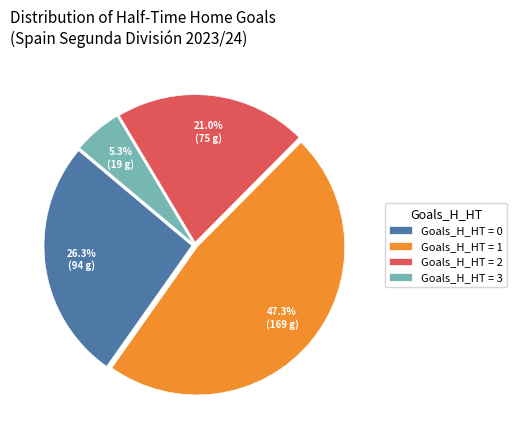

Is there a majority slice in this chart?

No